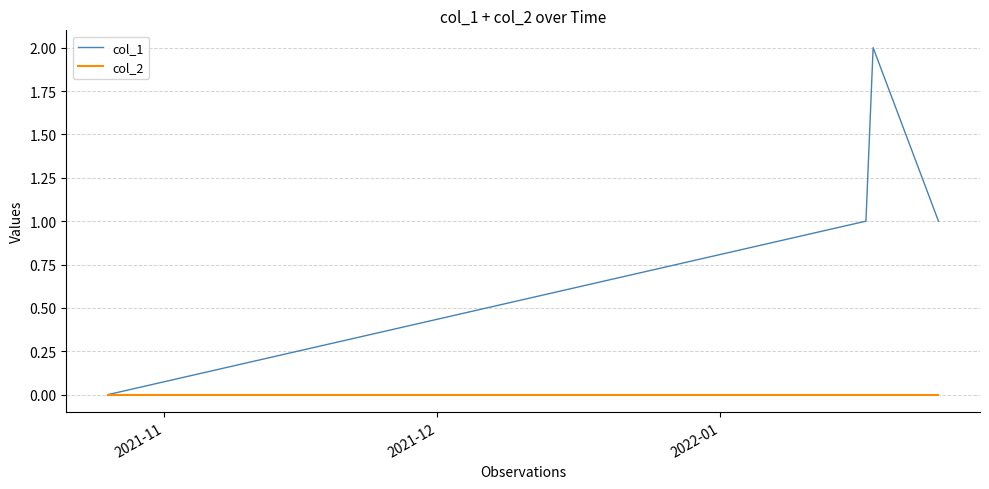

Rank the series by their average value, from lowest to highest.

col_2, col_1